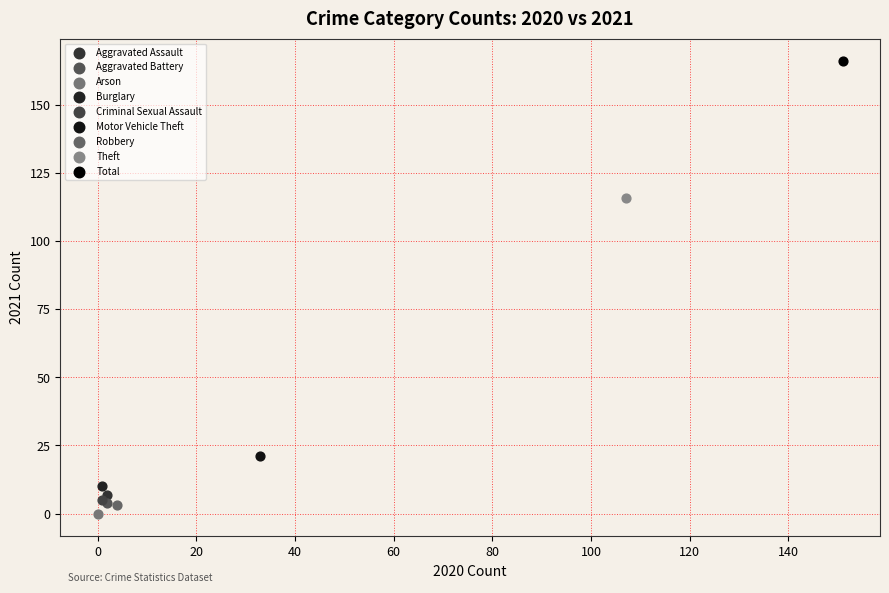

Which series reaches the maximum Y coordinate?

Total